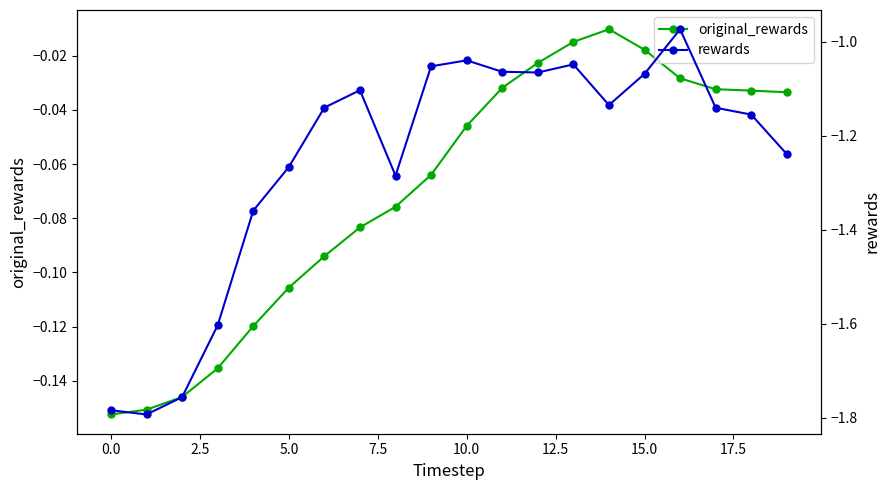

Between 11 and 5.0, which is larger?

11